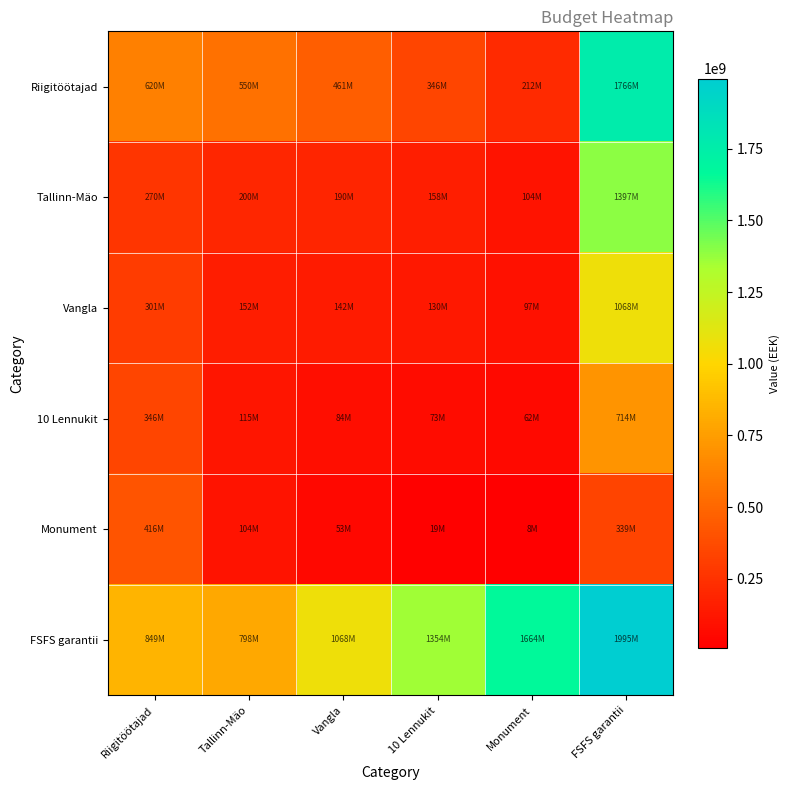

Reading left to right, list all the values displayed in this chart.

Riigitöötajad: Riigitöötajad=620000000.0	Tallinn-Mäo=550000000.0	Vangla=460666666.7	10 Lennukit=346500000.0	Monument=212000000.0	FSFS garantii=1765716666.7
Tallinn-Mäo: Riigitöötajad=270000000.0	Tallinn-Mäo=200000000.0	Vangla=190333333.3	10 Lennukit=157666666.7	Monument=104000000.0	FSFS garantii=1396573333.3
Vangla: Riigitöötajad=301333333.3	Tallinn-Mäo=151666666.7	Vangla=142000000.0	10 Lennukit=130500000.0	Monument=97333333.3	FSFS garantii=1068430000.0
10 Lennukit: Riigitöötajad=346500000.0	Tallinn-Mäo=115333333.3	Vangla=84500000.0	10 Lennukit=73000000.0	Monument=62166666.7	FSFS garantii=713620000.0
Monument: Riigitöötajad=416000000.0	Tallinn-Mäo=104000000.0	Vangla=52666666.7	10 Lennukit=18833333.3	Monument=8000000.0	FSFS garantii=339143333.3
FSFS garantii: Riigitöötajad=849143333.3	Tallinn-Mäo=798286666.7	Vangla=1068430000.0	10 Lennukit=1354240000.0	Monument=1663716666.7	FSFS garantii=1994860000.0